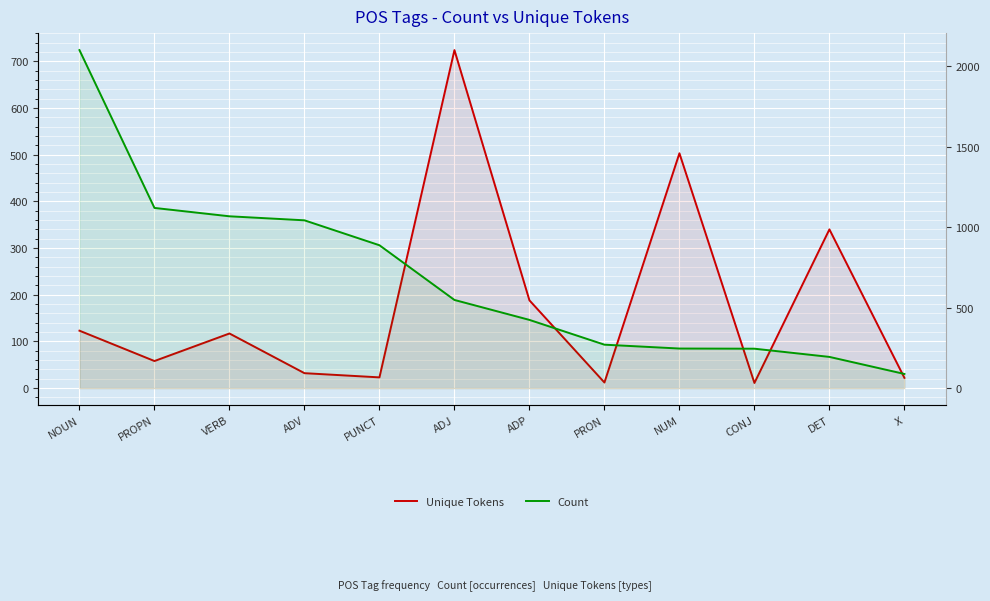

How many lines are shown in the chart?

2